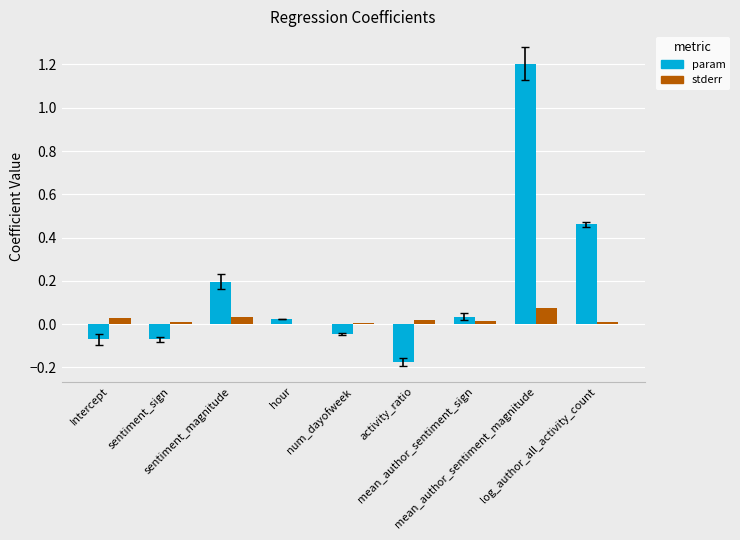

What is the greatest value displayed?

1.2